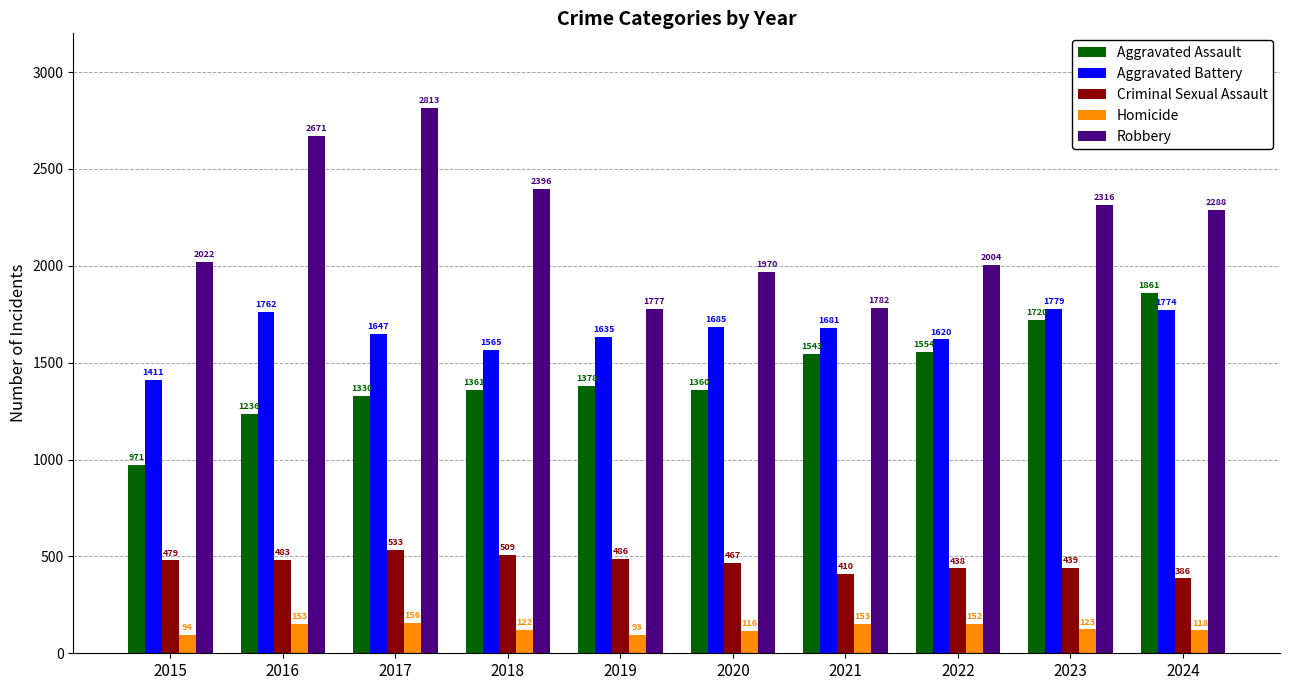

Reading left to right, extract all data points from this chart.

Aggravated Assault: 971	1236	1330	1361	1378	1360	1543	1554	1720	1861
Aggravated Battery: 1411	1762	1647	1565	1635	1685	1681	1620	1779	1774
Criminal Sexual Assault: 479	483	533	509	486	467	410	438	439	386
Homicide: 94	153	156	122	93	116	153	152	123	118
Robbery: 2022	2671	2813	2396	1777	1970	1782	2004	2316	2288